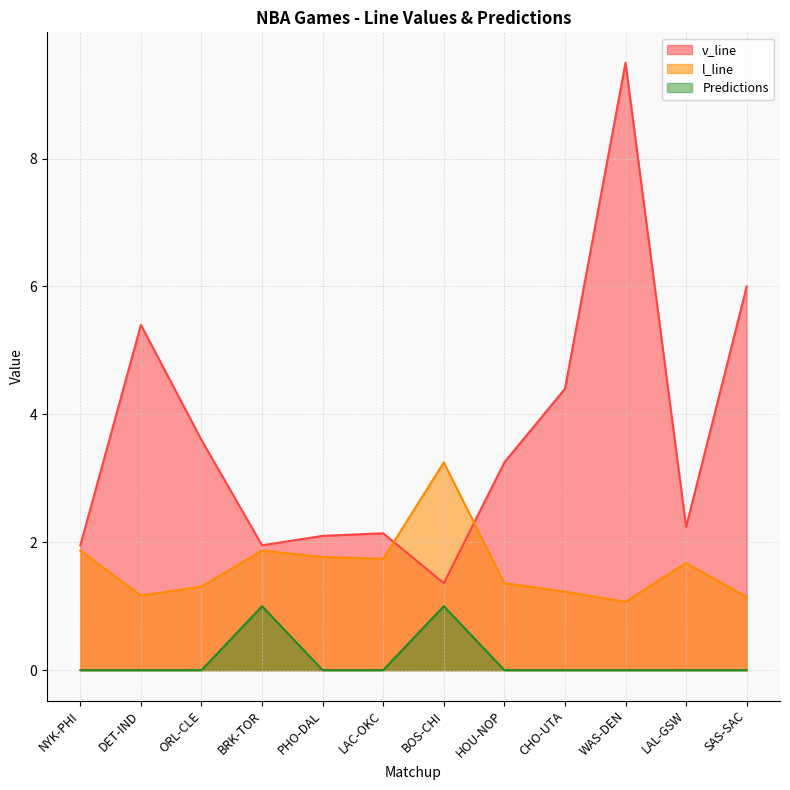

How many lines are shown in the chart?

3